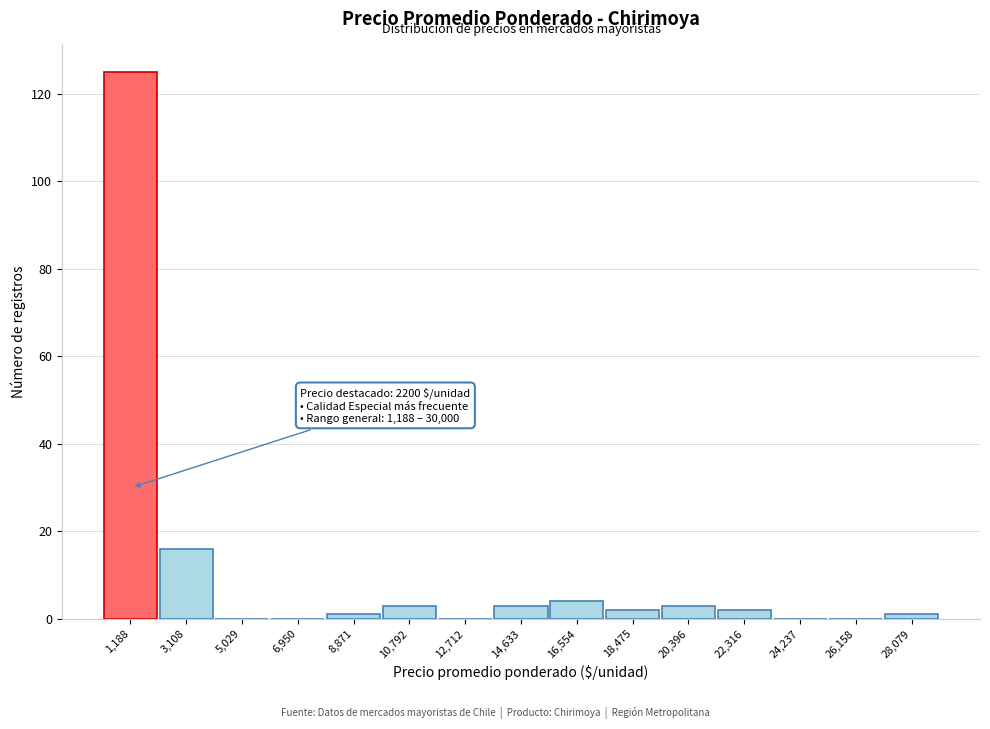

Reading right to left, transcribe all the data shown in this chart.

28,079=1	26,158=0	24,237=0	22,316=2	20,396=3	18,475=2	16,554=4	14,633=3	12,712=0	10,792=3	8,871=1	6,950=0	5,029=0	3,108=16	1,188=125